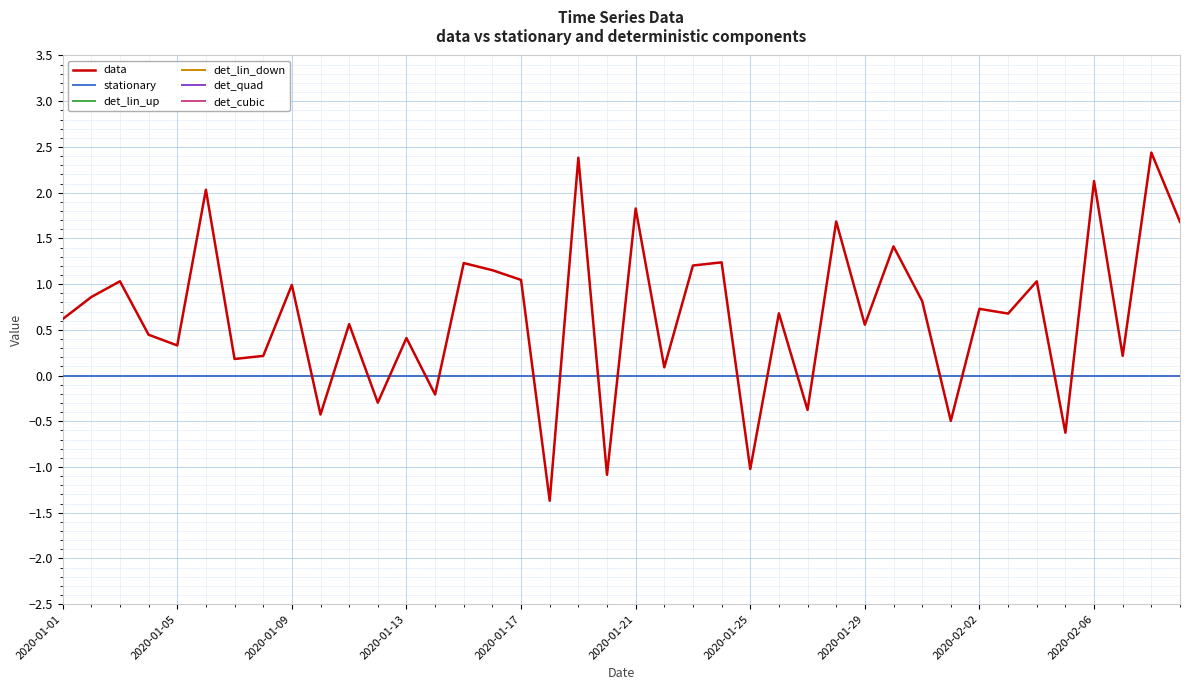

Which label corresponds to the largest value in the chart?

38